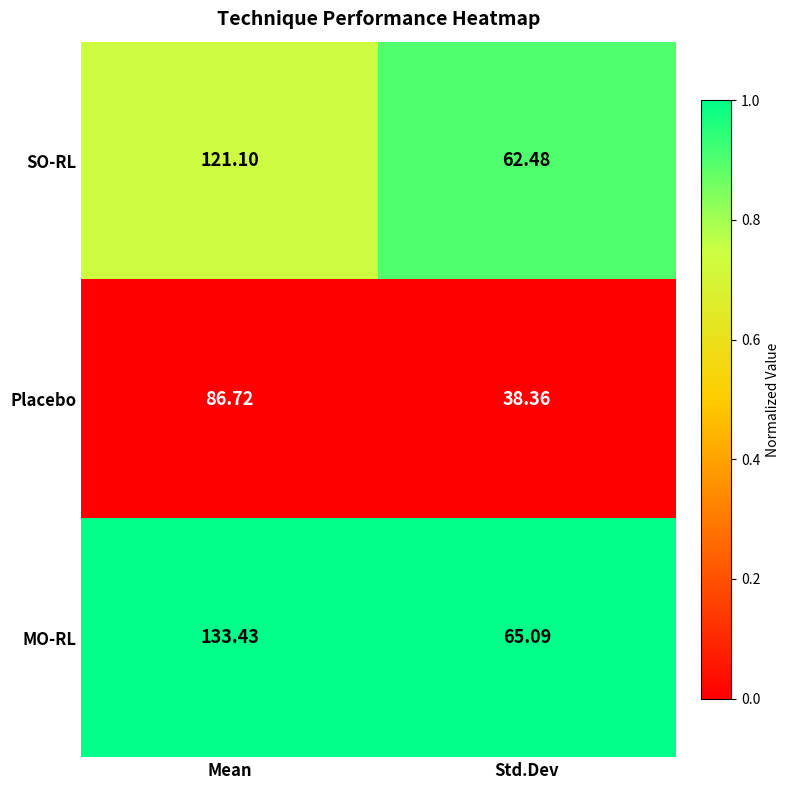

At which label does MO-RL first exceed 133?

Mean